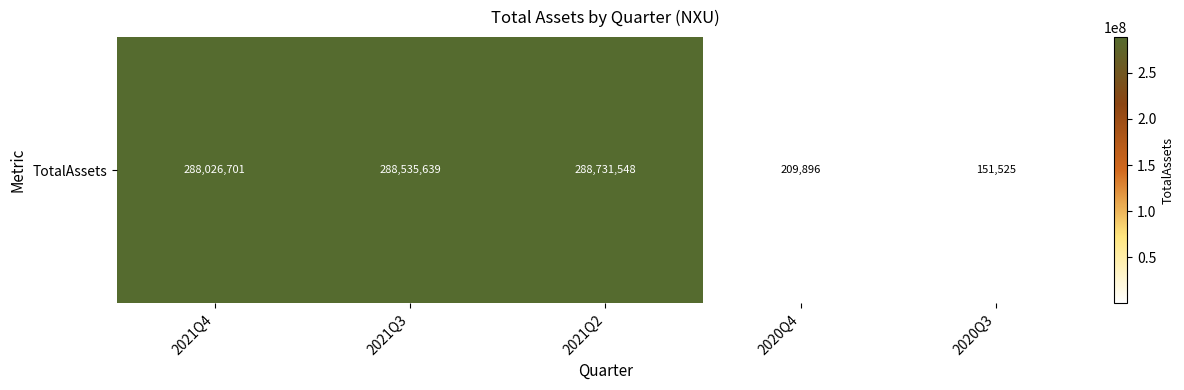

What is the change in value from 2021Q3 to 2020Q4?

-288325743